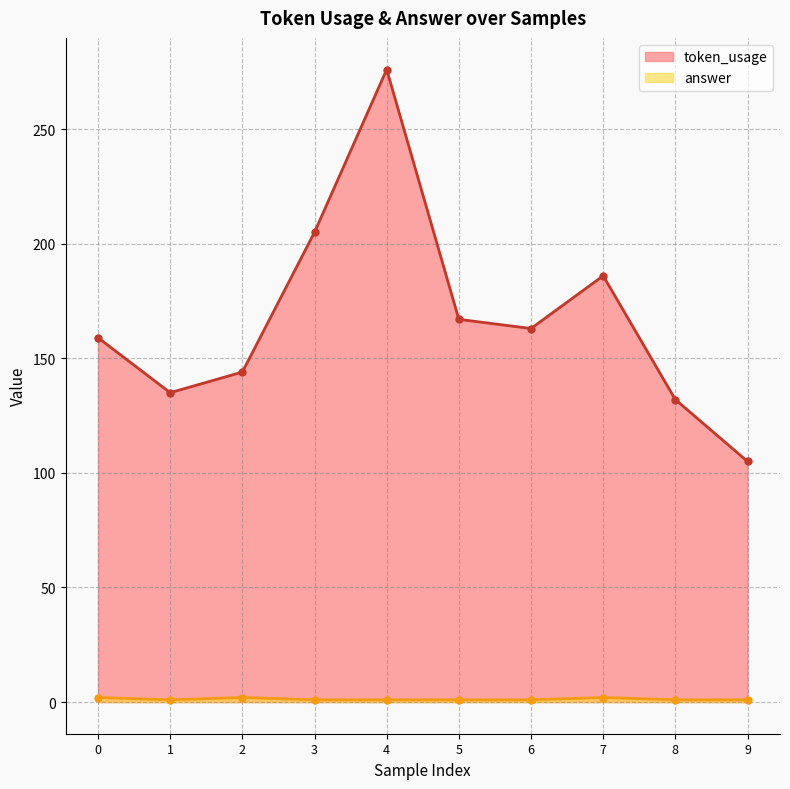

True or false: token_usage and answer cross at least once.

False